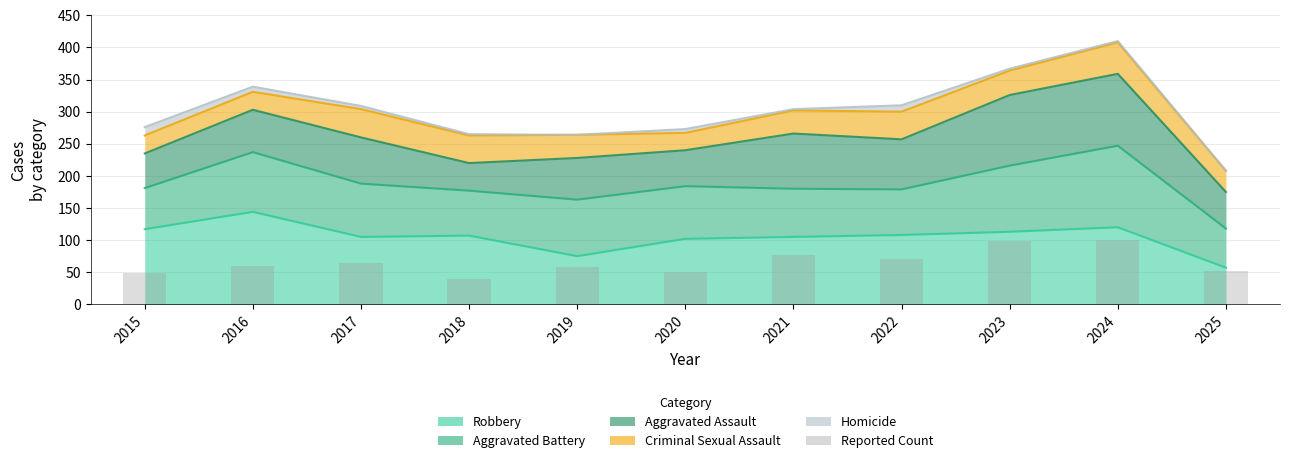

Which has a higher value, 2017 or 2018?

2017